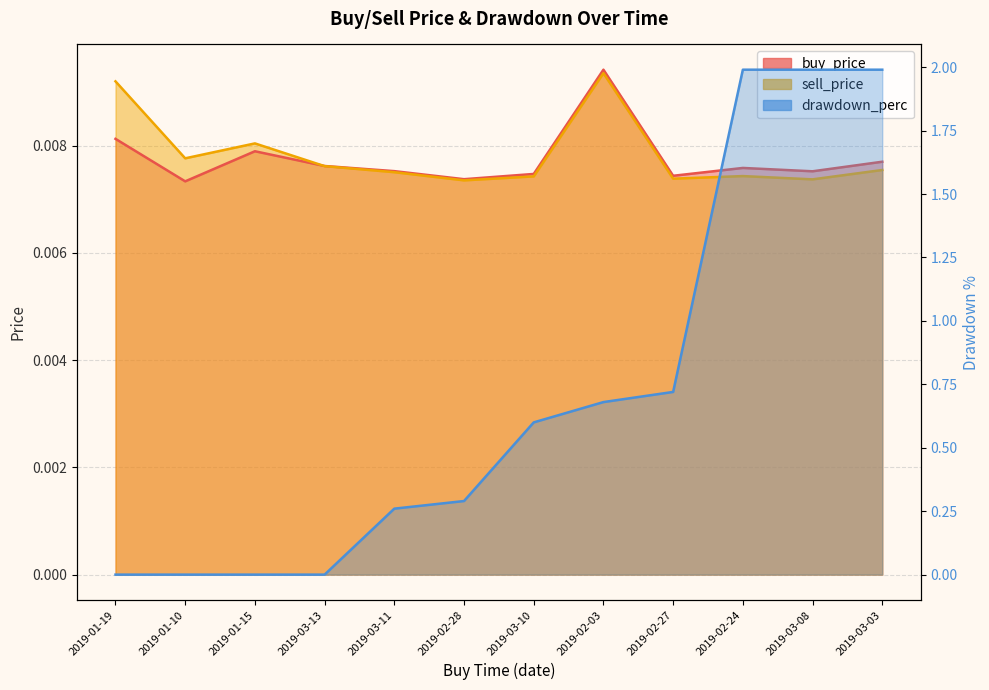

What is the greatest value displayed?

2.0